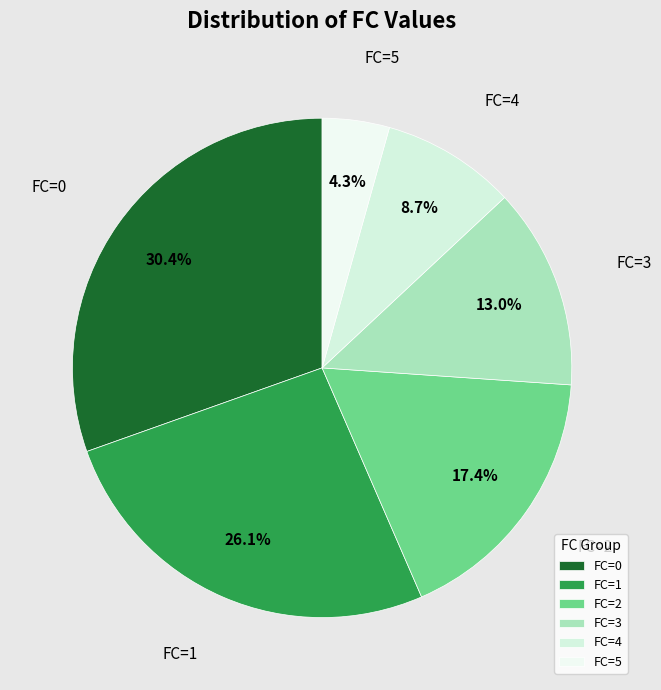

Which slice is the largest?

FC=0